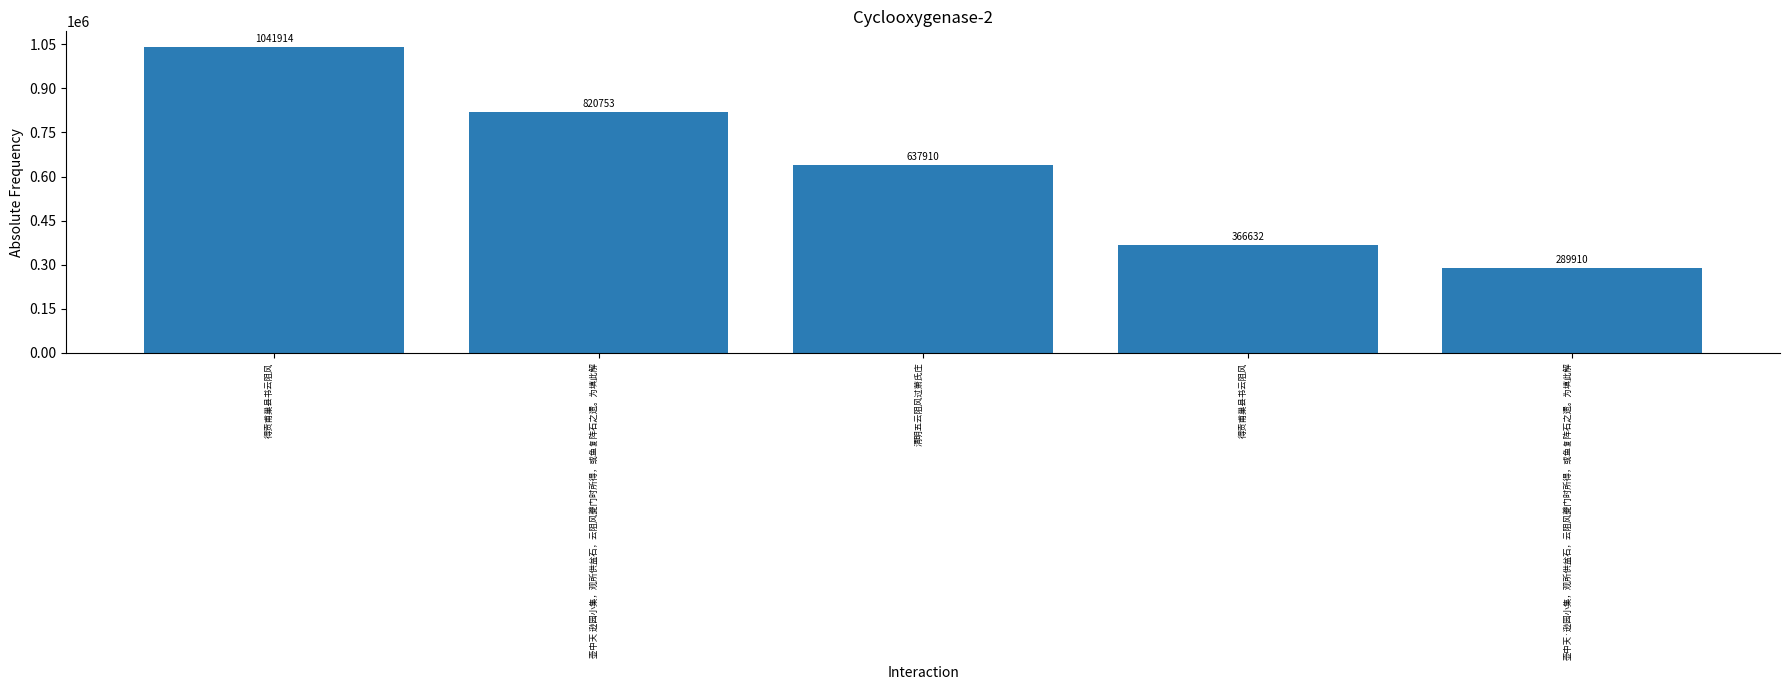

List the labels in order of value, largest first.

得贡甫巢县书云阻风, 壶中天 逊园小集，观所供盆石，云阻风夔门时所得，或鱼复阵石之遗。为填此解, 清明五云阻风过萧氏庄, 得贡甫巢县书云阻风, 壶中天·逊园小集，观所供盆石，云阻风夔门时所得，或鱼复阵石之遗。为填此解